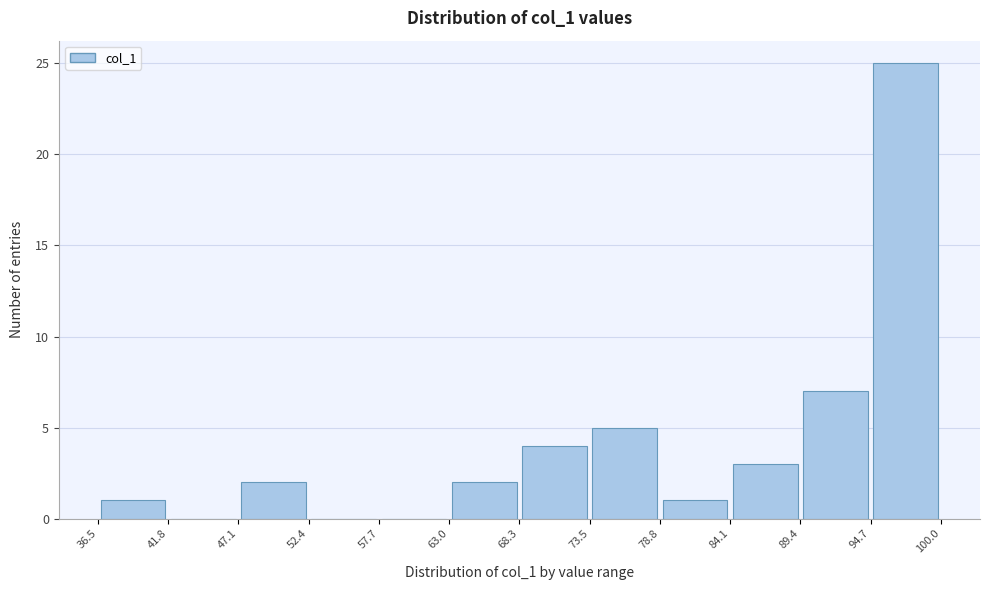

How tall is the bar that spans 36.5 to 41.8 on the x-axis? The values are not printed on the chart, so give them approximately, as read against the axis.

1